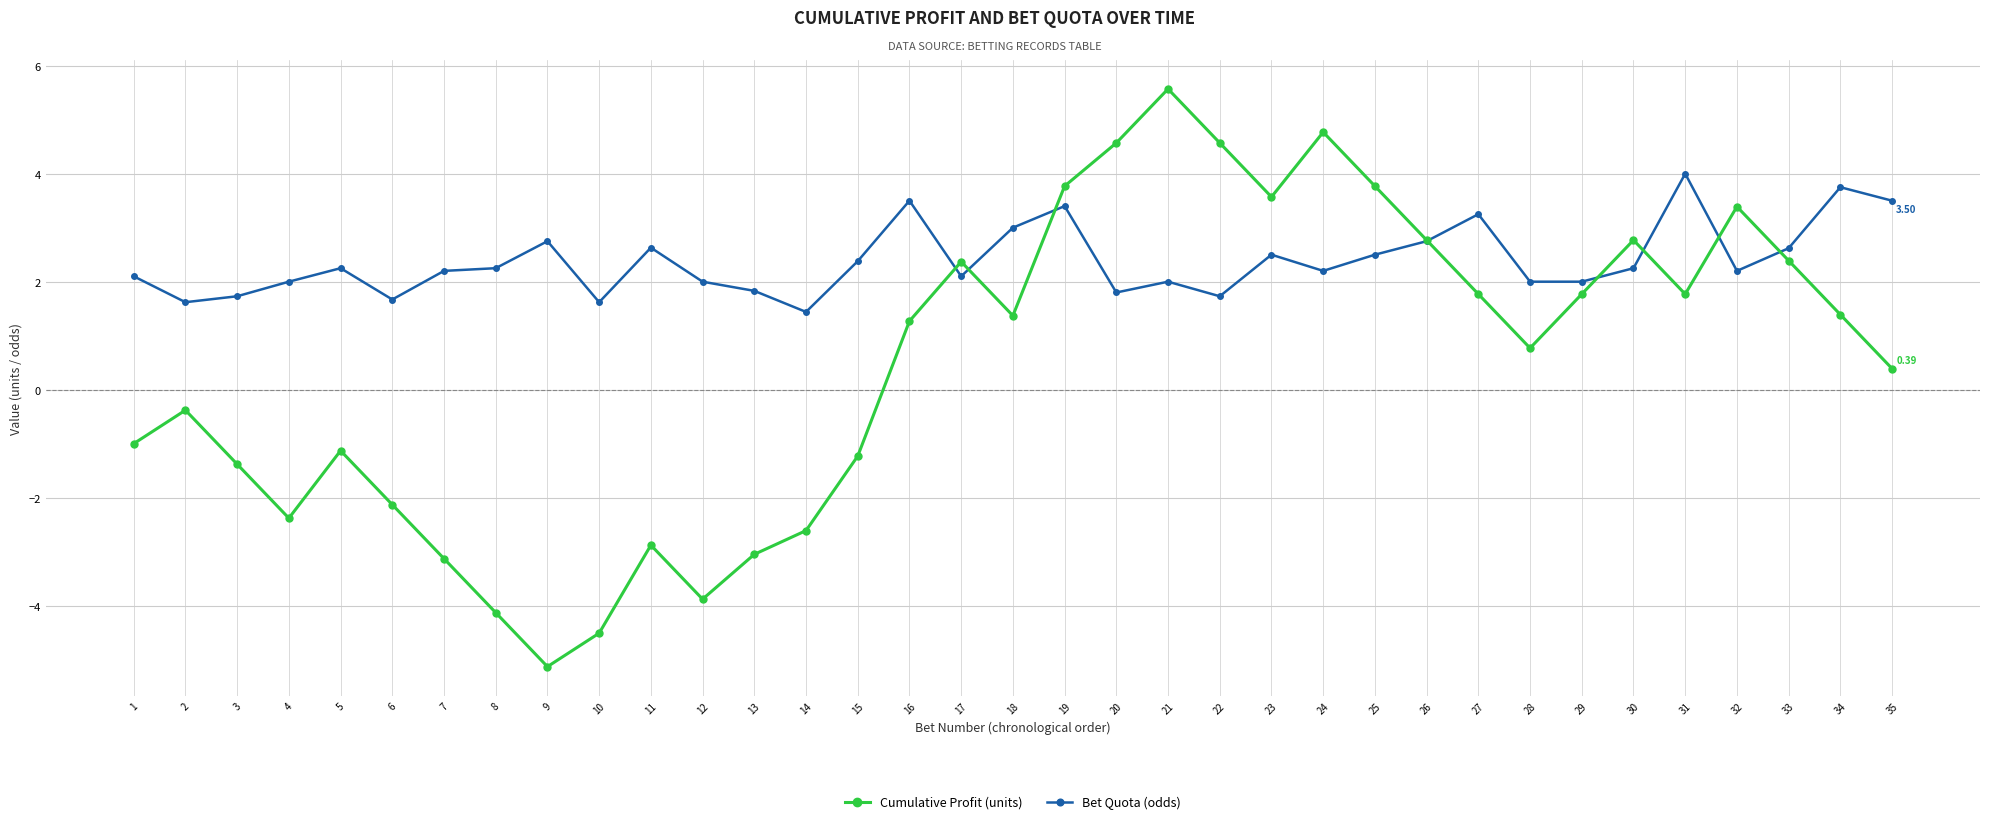

At which category is the sum across all series the highest?

21